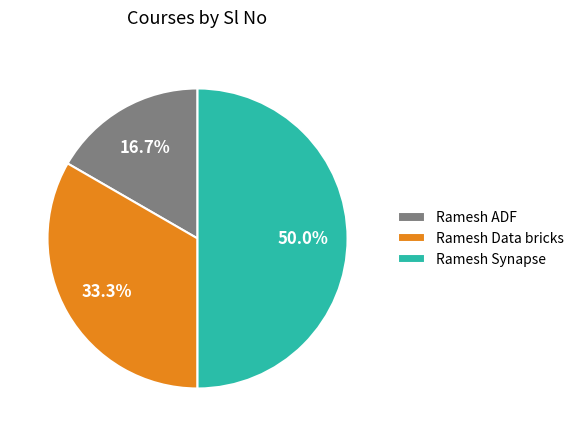

What is the ratio of the value at Ramesh Synapse to the value at Ramesh ADF?

3.0